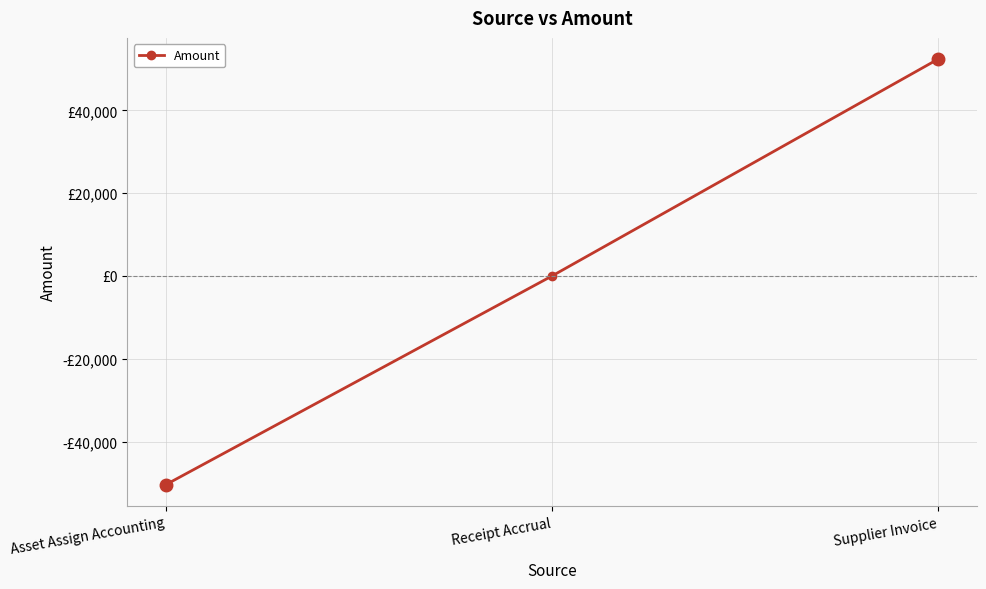

Which label corresponds to the largest value in the chart?

Supplier Invoice